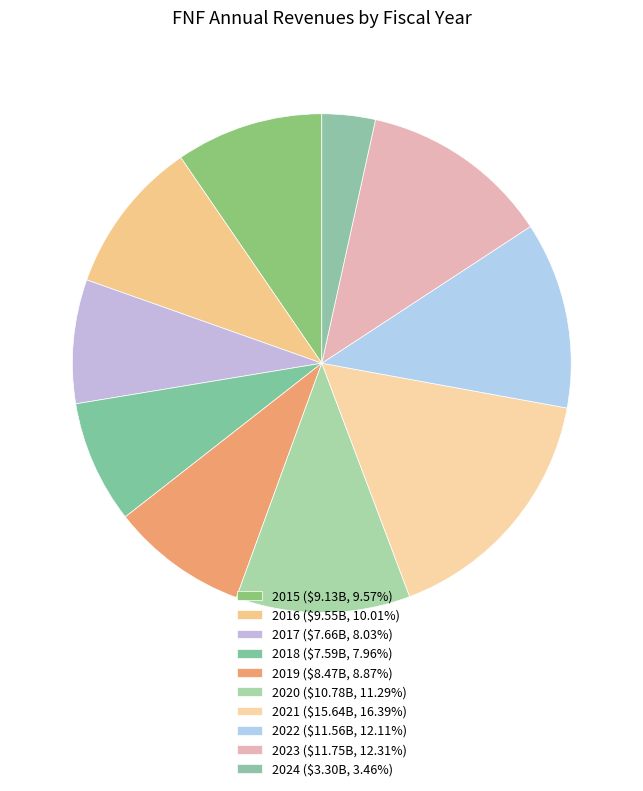

To the nearest percent, what is the combined percentage of 2022 and 2019?

21%